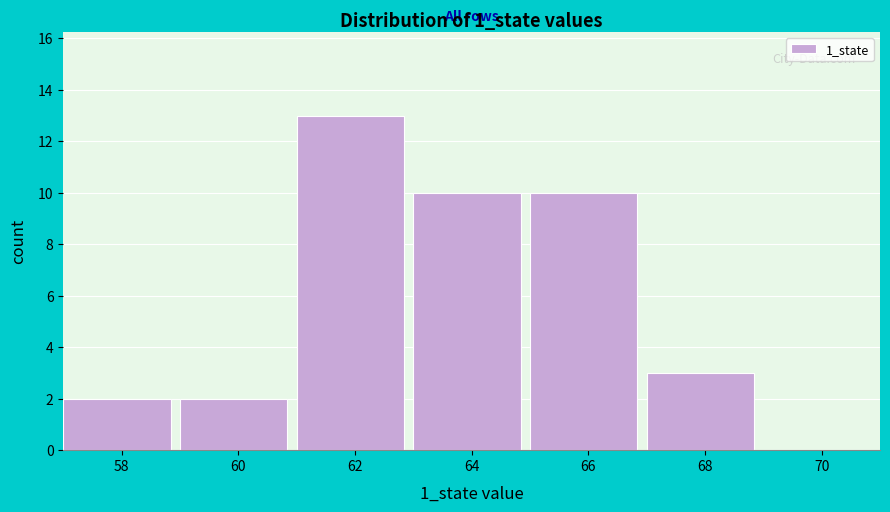

Reading left to right, list all the values displayed in this chart.

58=2	60=2	62=13	64=10	66=10	68=3	70=0